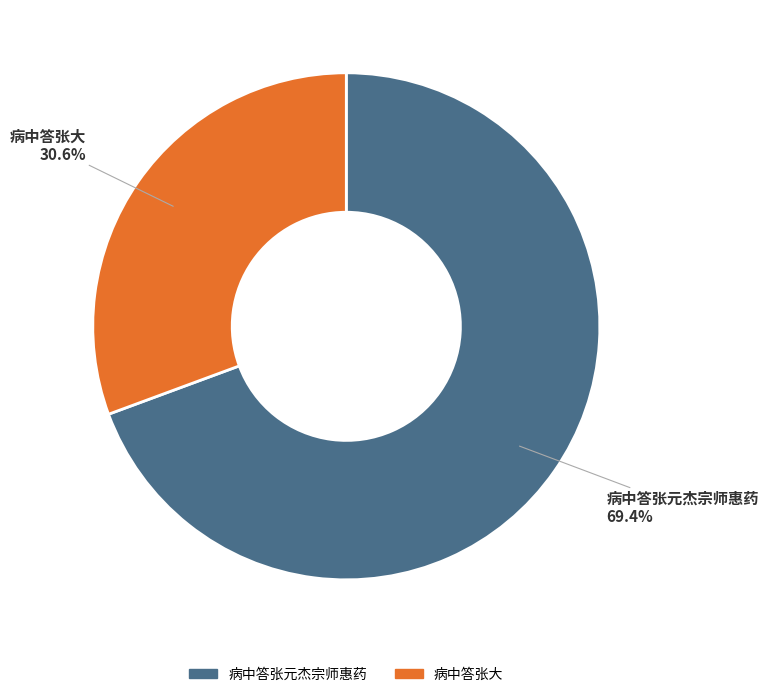

Combined, do 病中答张元杰宗师惠药 and 病中答张大 account for over 50%?

Yes